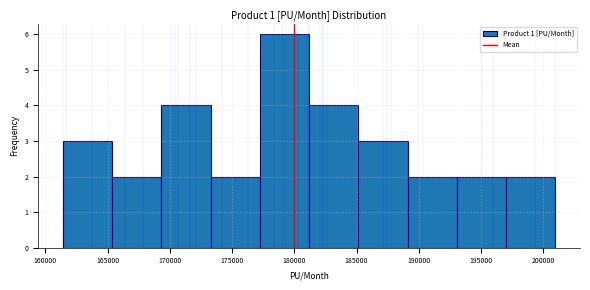

How tall is the bar that spans 173500 to 177000 on the x-axis? Neither the bar edges nor the heights are printed on the chart, so give them approximately, as read against the axes.

2